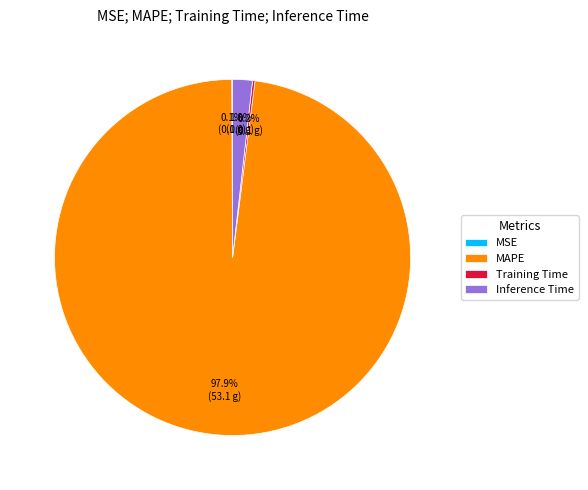

What is the largest slice in the pie chart?

MAPE